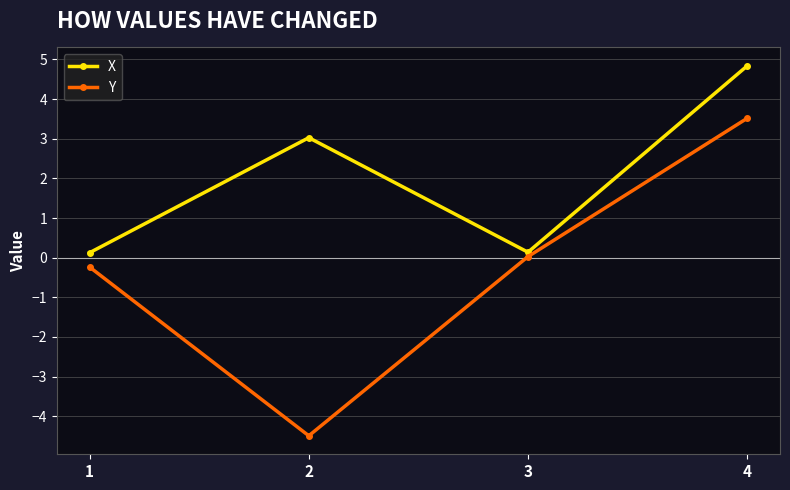

What is the spread (max minus min) of values at 2?

7.5